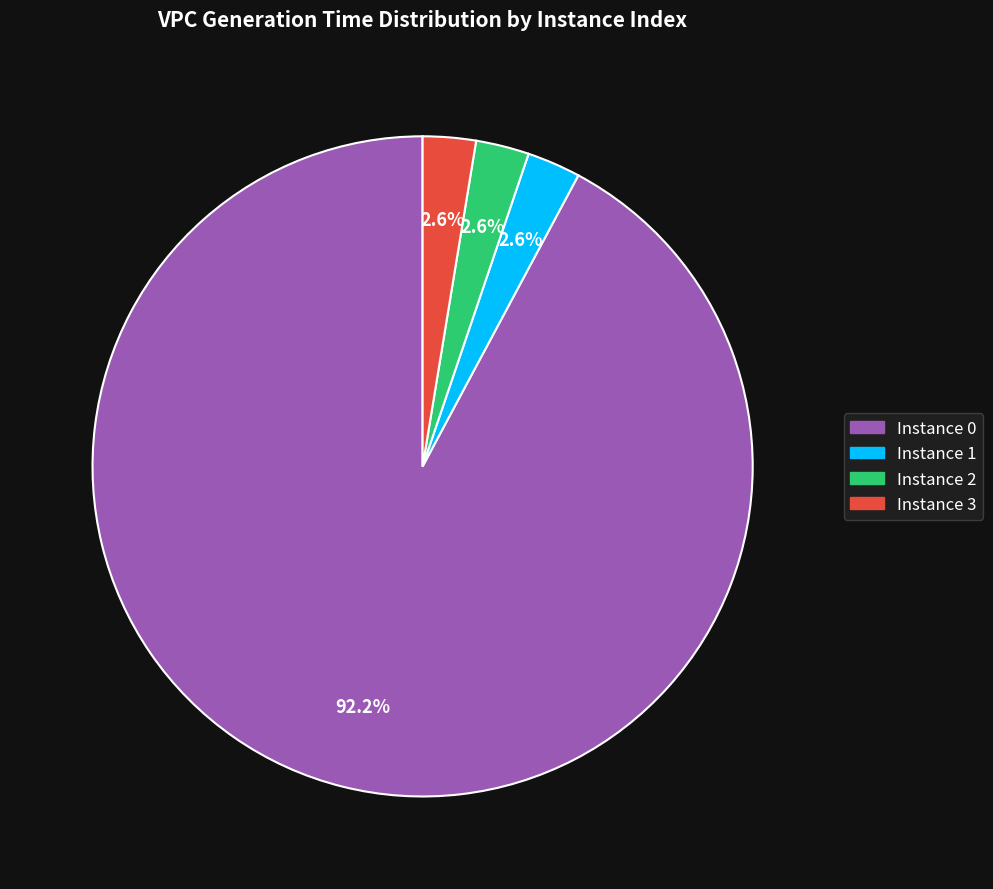

Is there a majority slice in this chart?

Yes